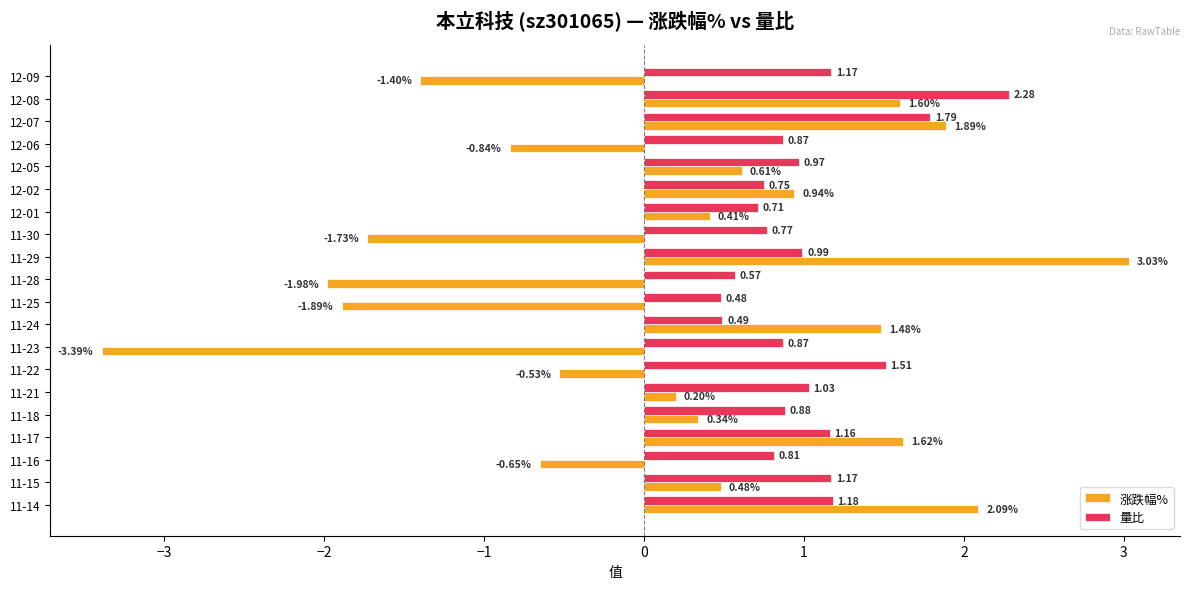

What is the difference between the second highest and second lowest values in the 涨跌幅% series?

4.1